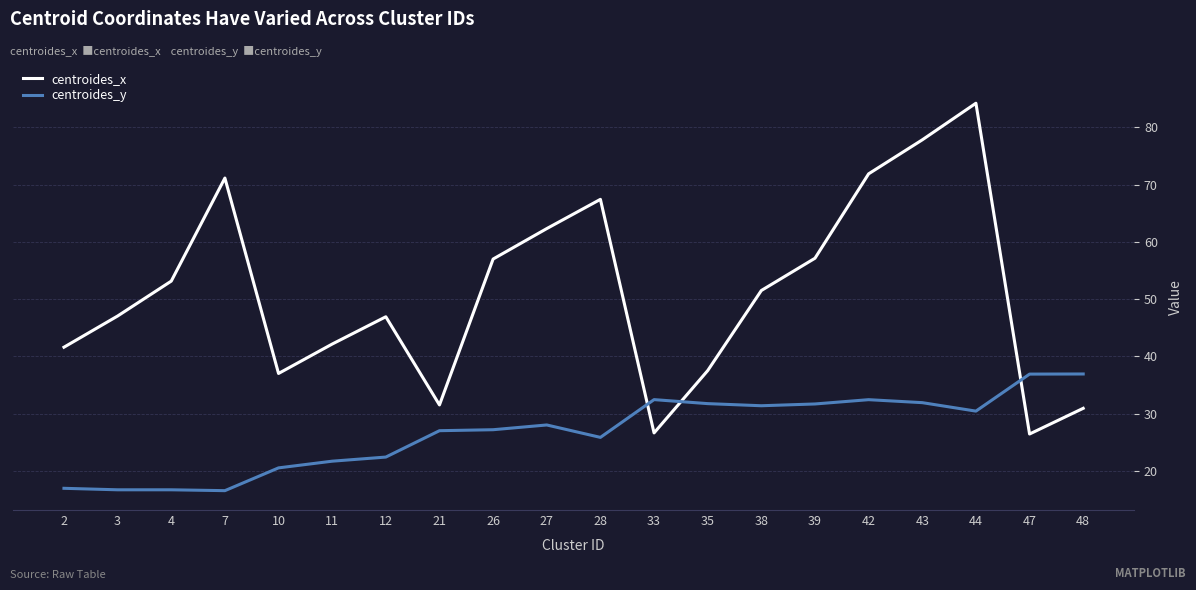

True or false: centroides_x has a value of 30.9 at 48.

True